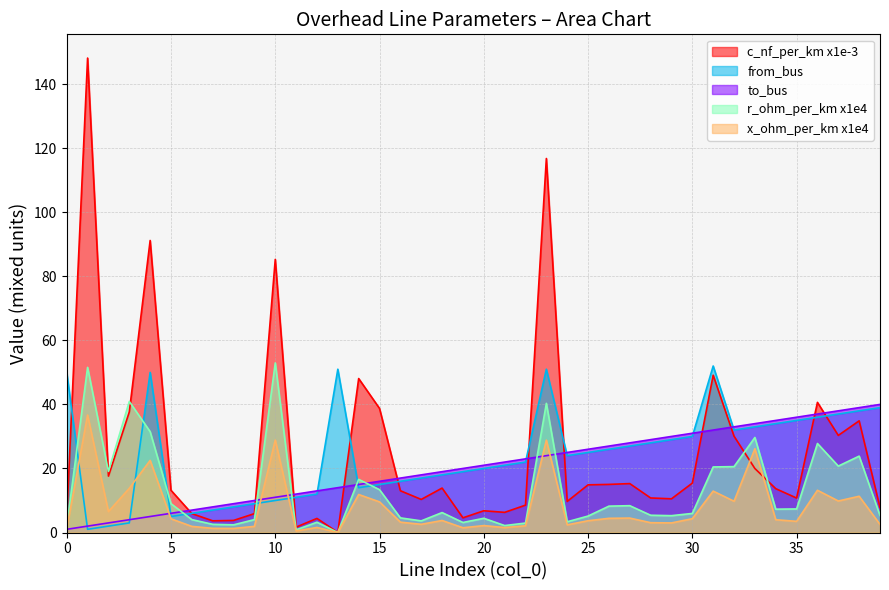

Which series has the largest total across all categories?

c_nf_per_km x1e-3